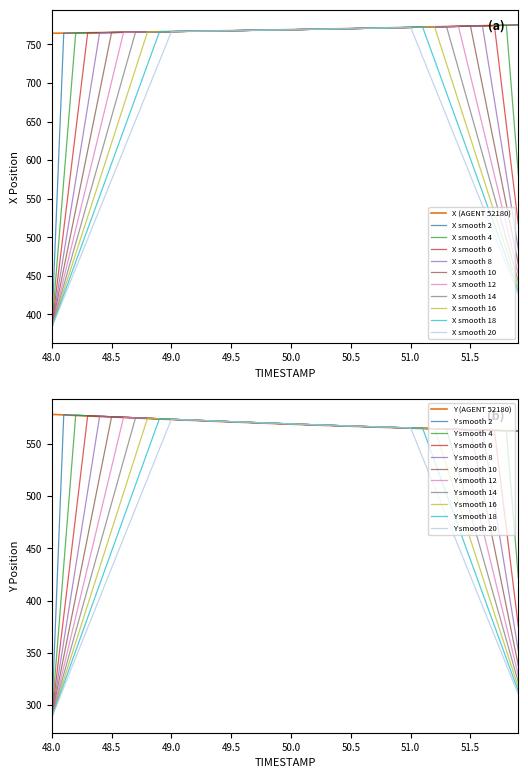

What is the sum of all Y values?

22777.7